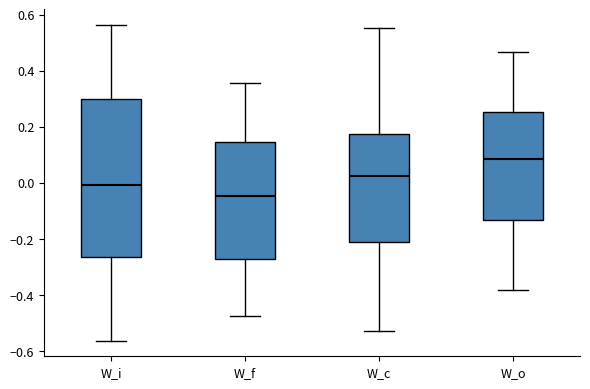

Reading left to right, read every box against the y-axis: the position of its median line, the range the box covers, and the ends of its whiskers. The values are not printed on the chart, so give them approximately, as read against the axis.

W_i: median 0.00, box -0.26 to 0.30, whiskers -0.56 to 0.56
W_f: median -0.04, box -0.28 to 0.14, whiskers -0.48 to 0.36
W_c: median 0.02, box -0.22 to 0.18, whiskers -0.52 to 0.56
W_o: median 0.08, box -0.14 to 0.26, whiskers -0.38 to 0.46